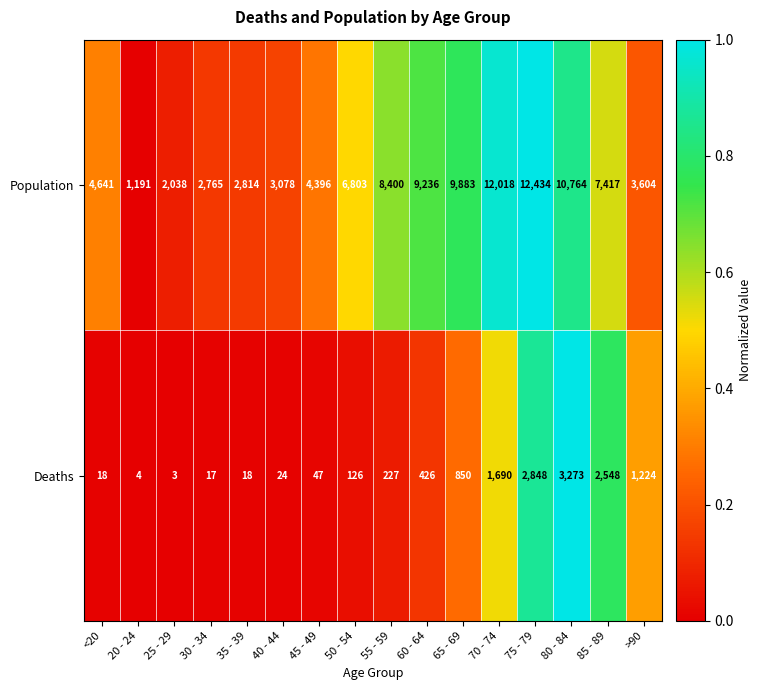

How many distinct data groups are displayed?

2